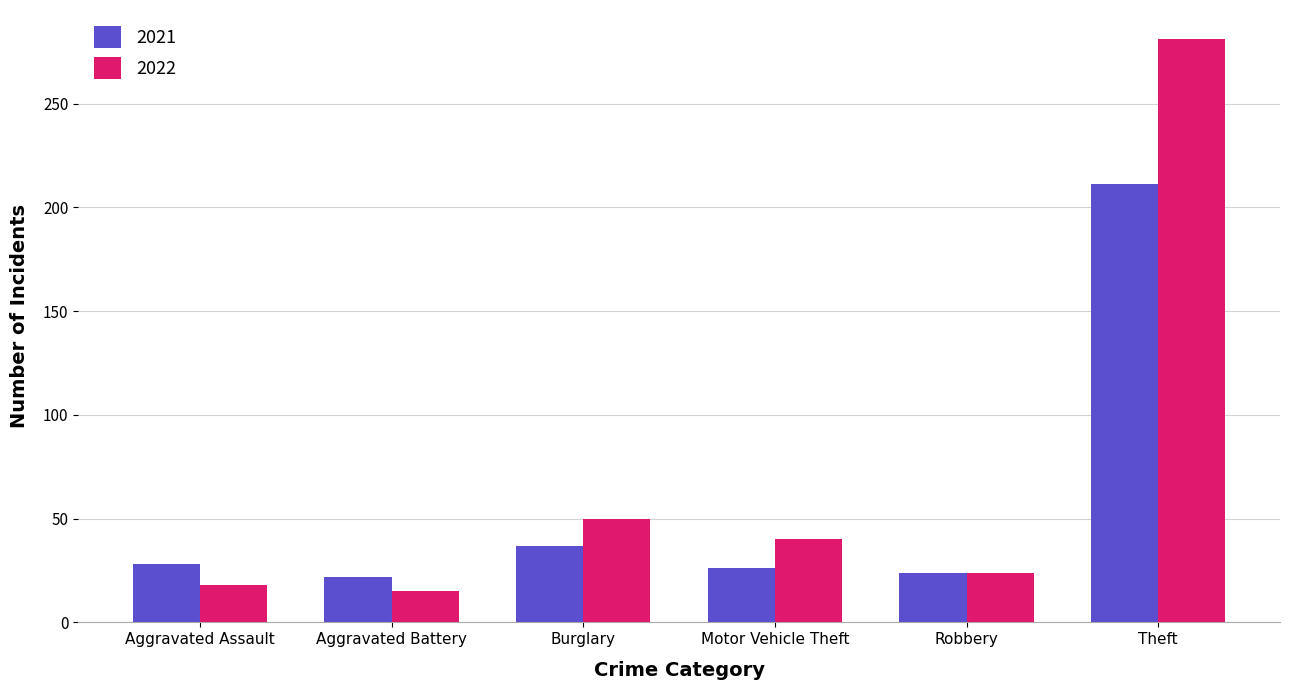

What is the value of the 2021 bar at the 1st from the left?

28